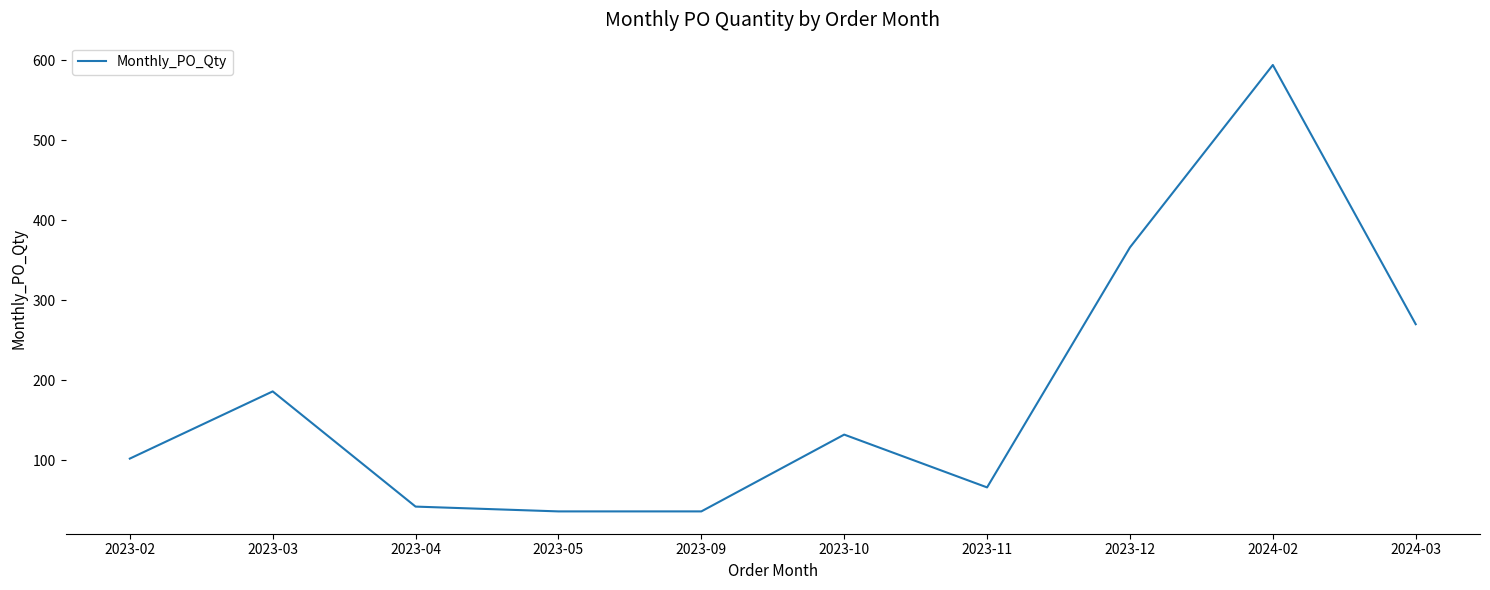

Which has a higher value, 2023-03 or 2023-09?

2023-03